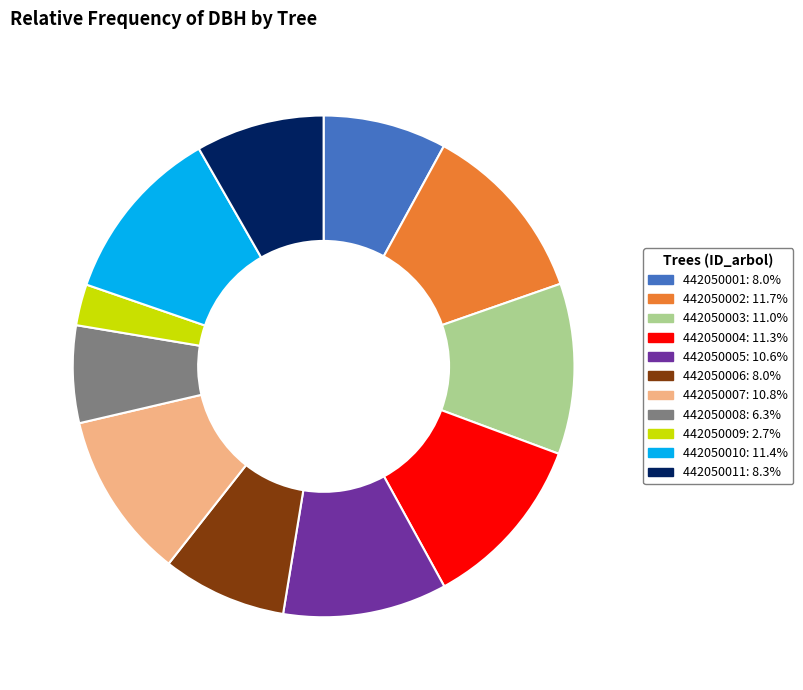

What is the ratio of the value at 442050006: 8.0% to the value at 442050002: 11.7%?

0.7